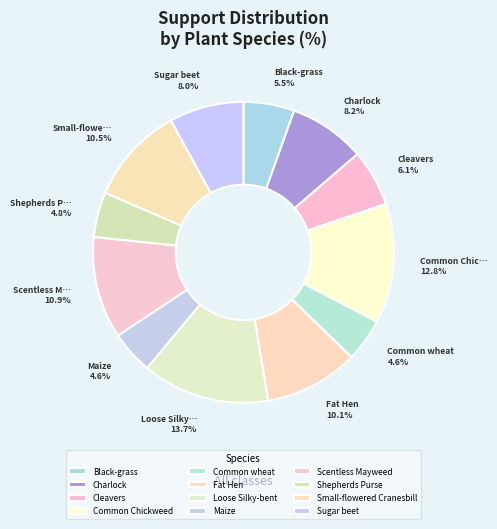

Which category has the smallest portion of the pie?

Common wheat